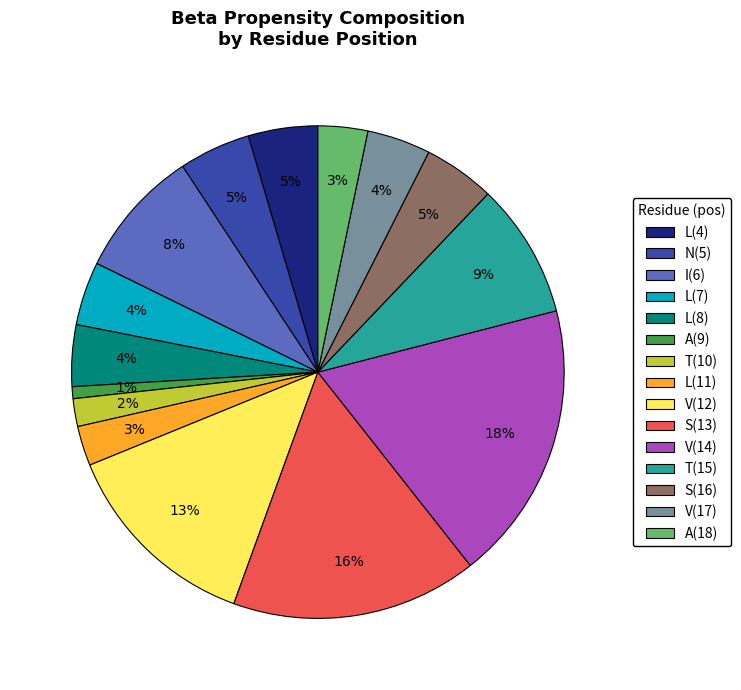

Count the number of slices in the pie.

15